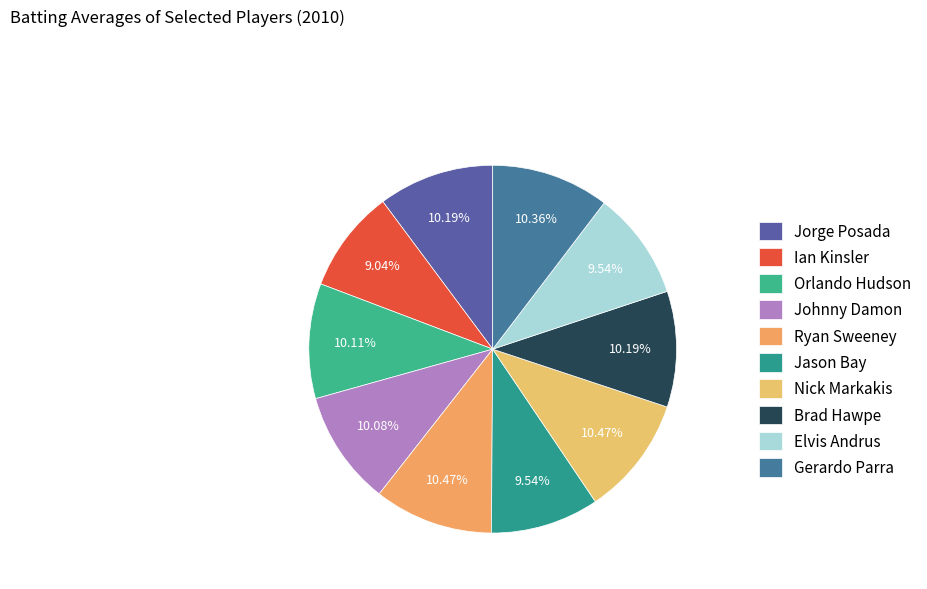

To the nearest percent, what is the difference between the largest and smallest slice percentages?

1%